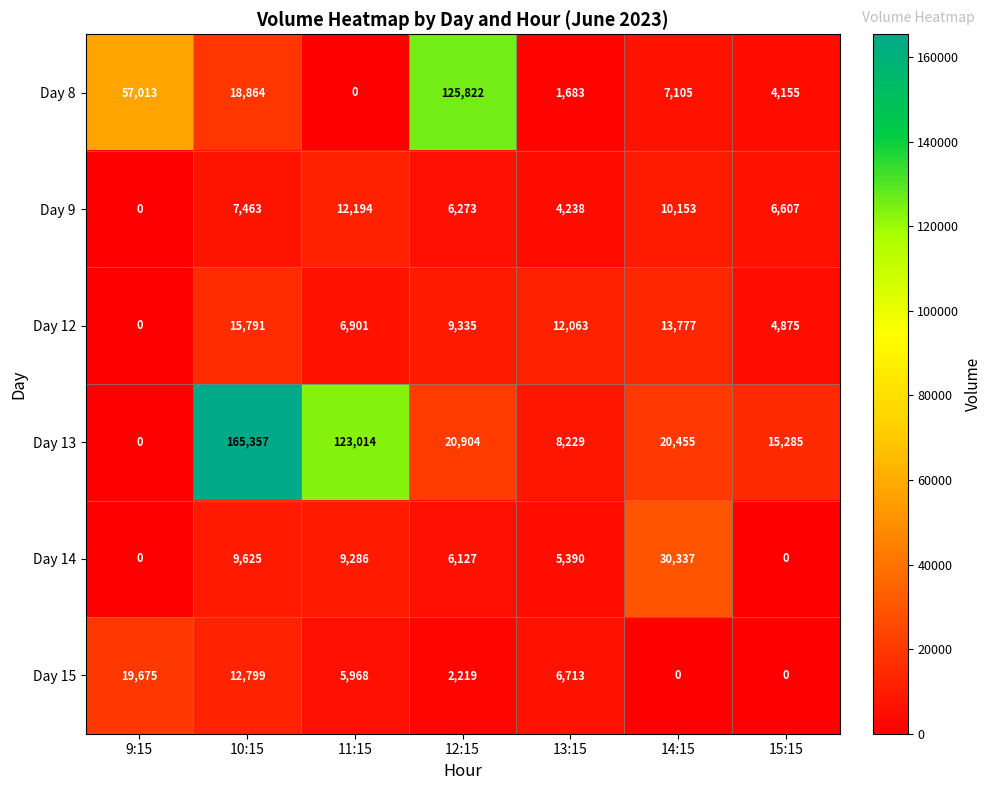

What value does the Day 9 series have at 11:15, to the nearest 50?

12200